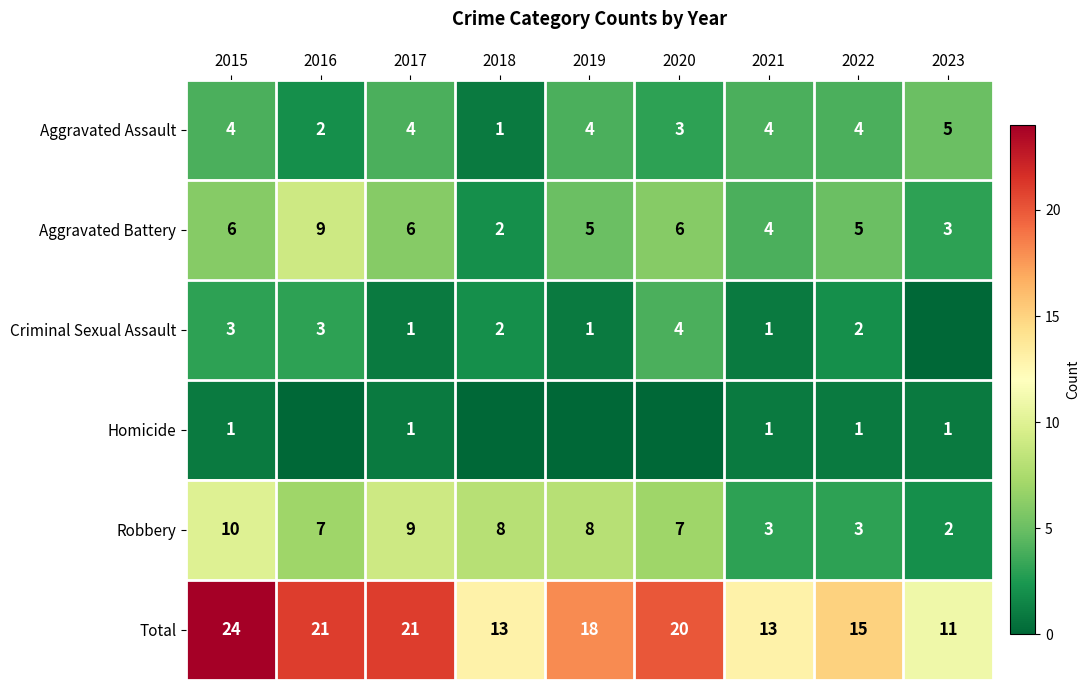

Between 2016 and 2022, which series saw the biggest shift?

Total